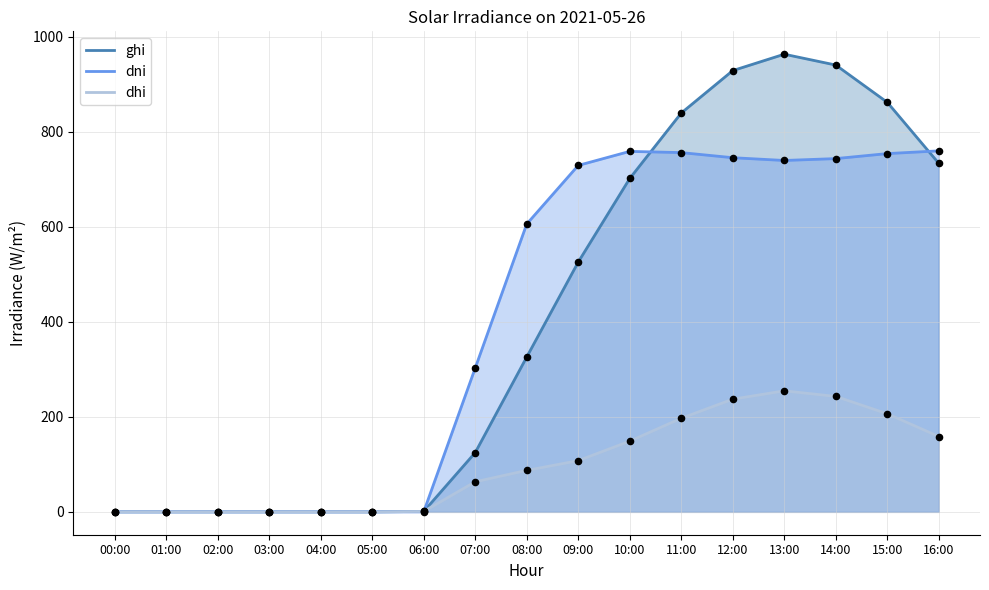

Which series has the largest Y range (max minus min)?

ghi